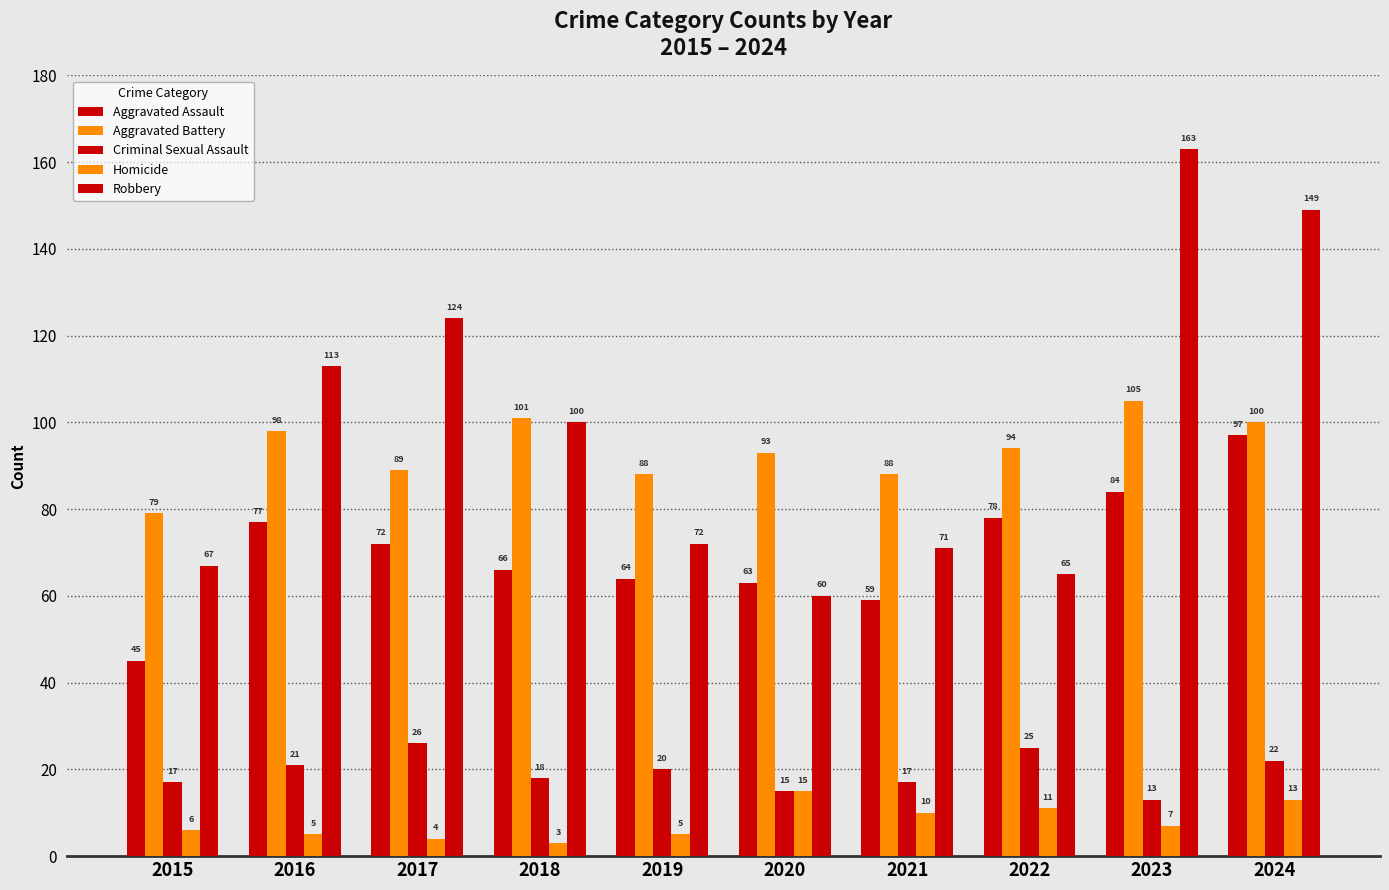

Between 2019 and 2022, which is larger?

2022